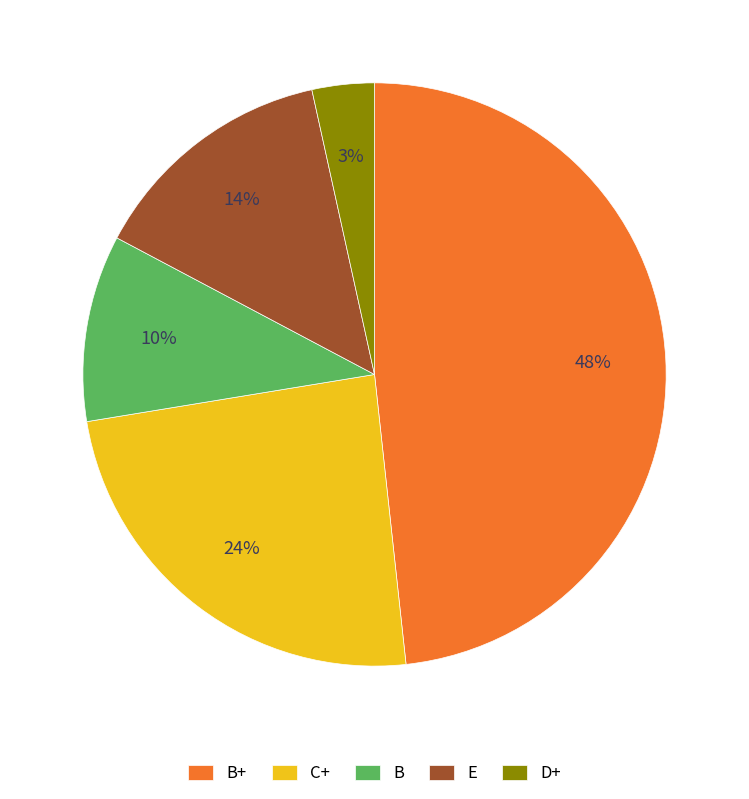

Is there a majority slice in this chart?

No